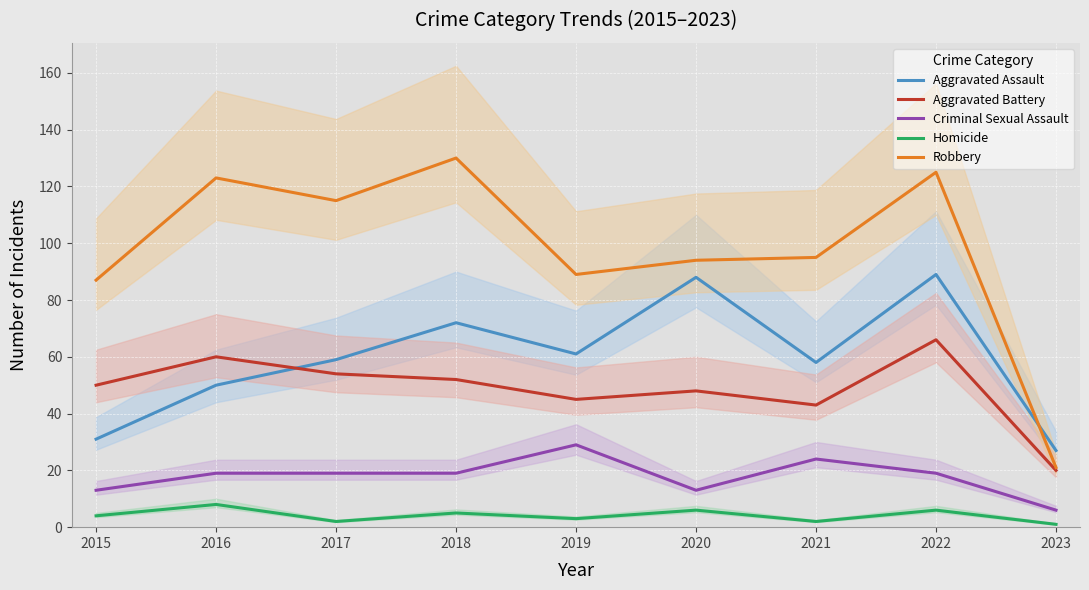

List the series in order of their peak value, lowest first.

Homicide, Criminal Sexual Assault, Aggravated Battery, Aggravated Assault, Robbery